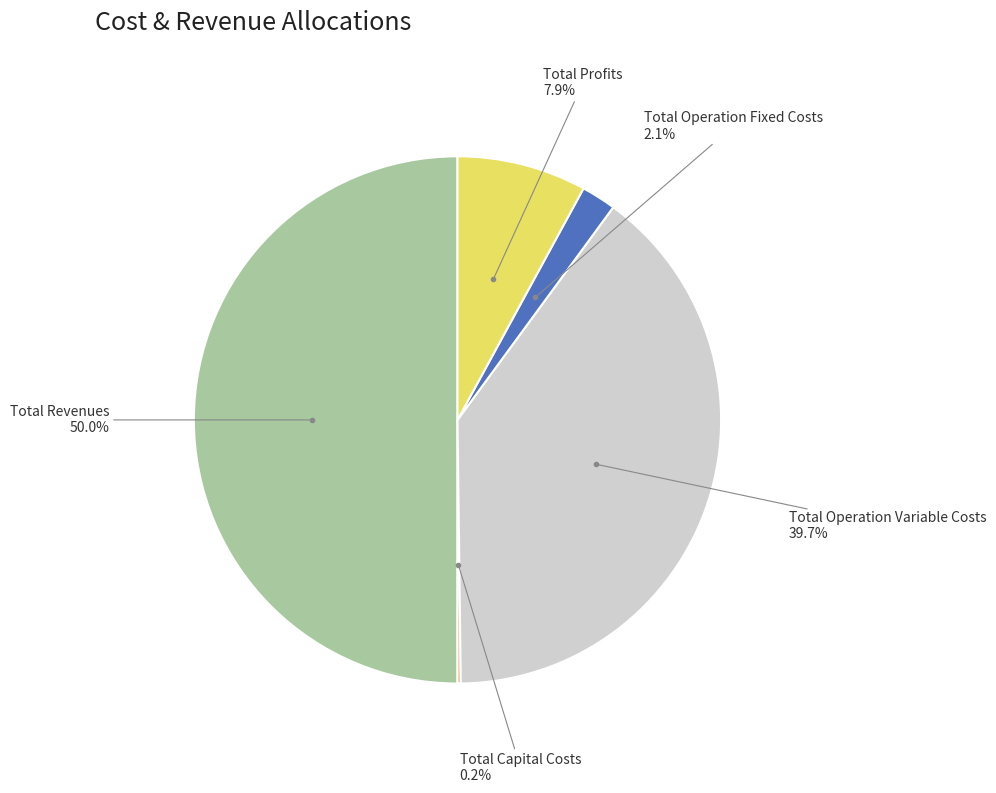

Which category has the smallest portion of the pie?

Total Capital Costs